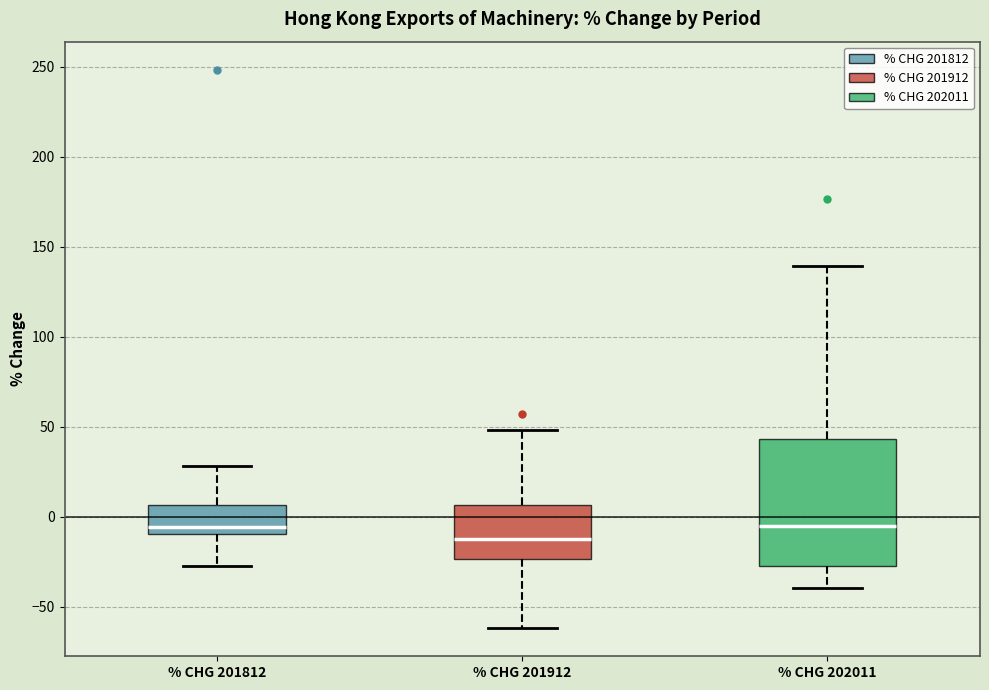

Which box is the tallest, from its lower edge to its upper edge?

% CHG 202011